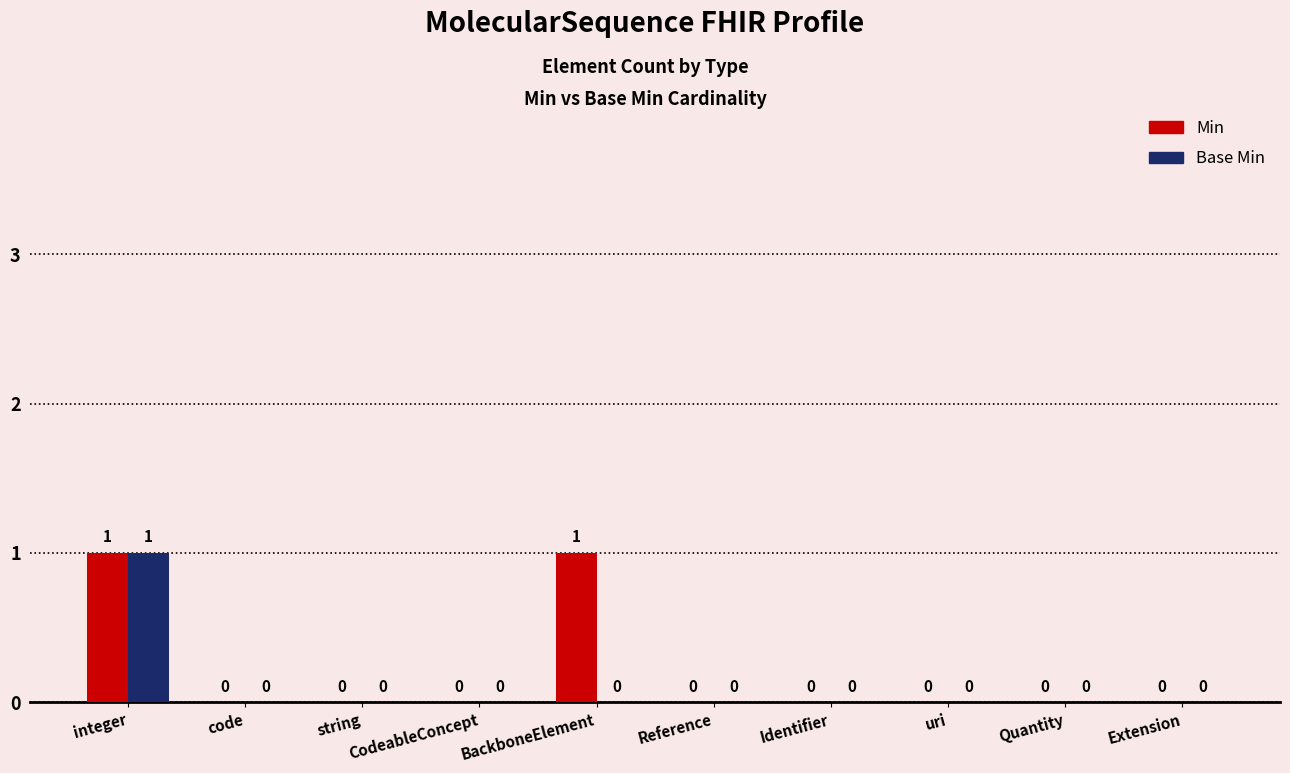

True or false: Base Min has a value of 0 at BackboneElement.

True